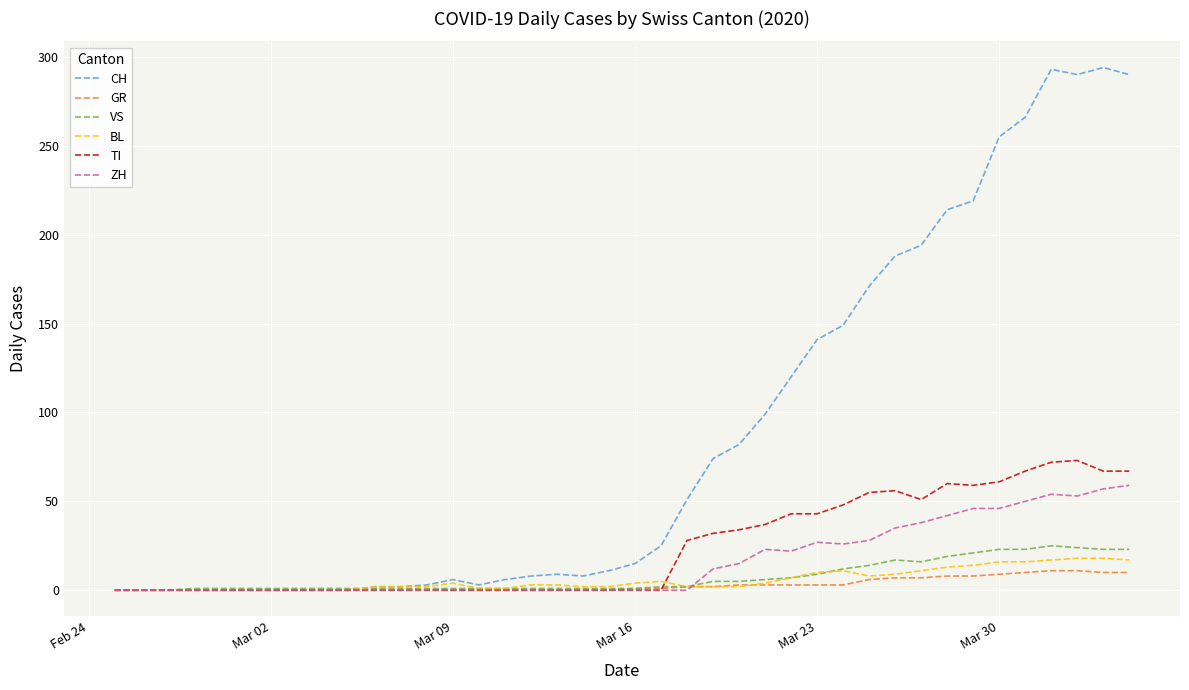

Which series has the largest total across all categories?

CH